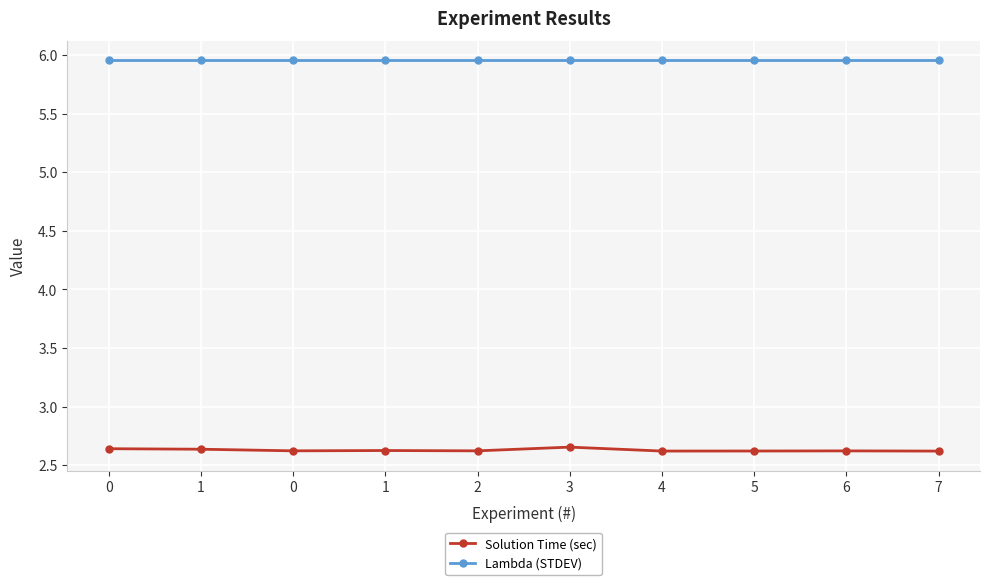

Does the chart display data point markers on the line(s)?

Yes